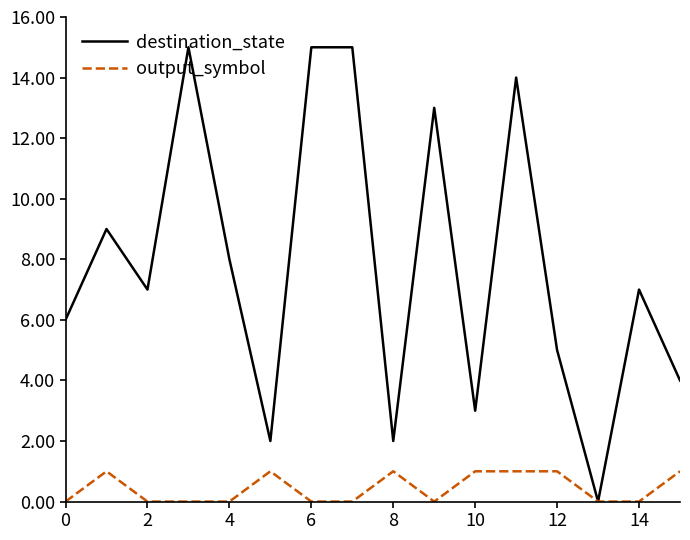

Count the output_symbol values in the range 0 to 1.

16